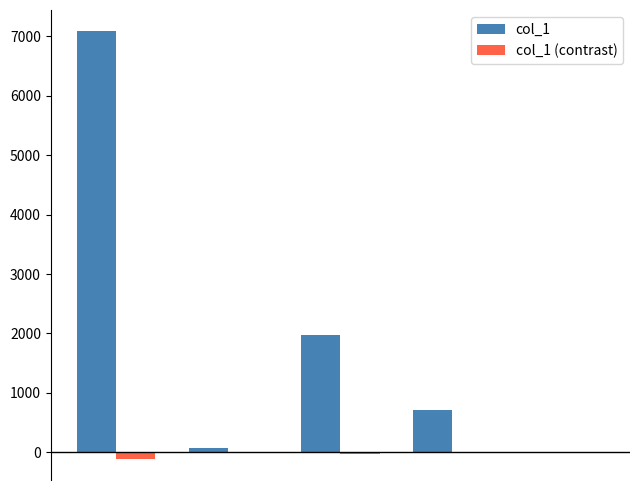

What is the sum of all col_1 values?

9836.0